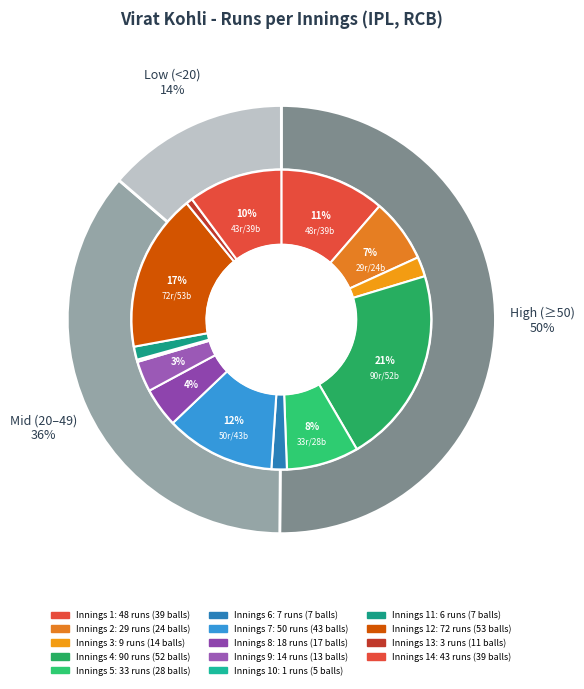

To the nearest percent, what percentage of the pie is 39 balls?

10%